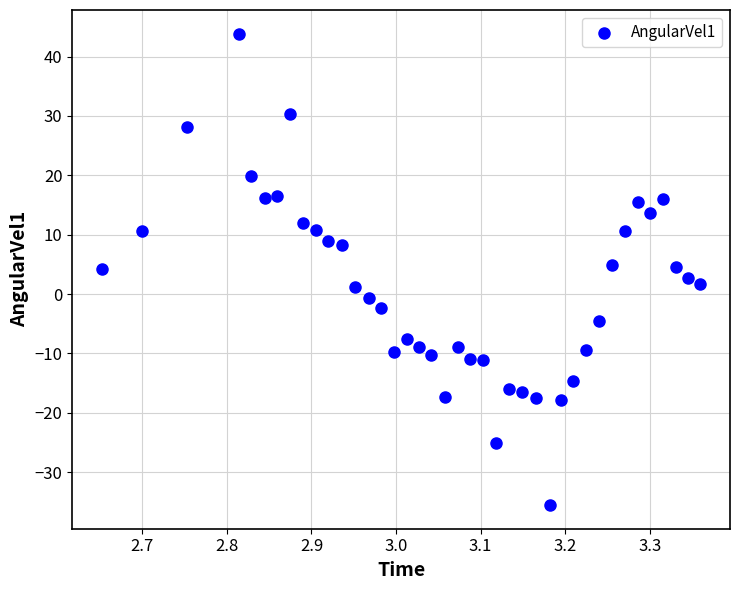

What is the range of X values (max minus min)?

0.7